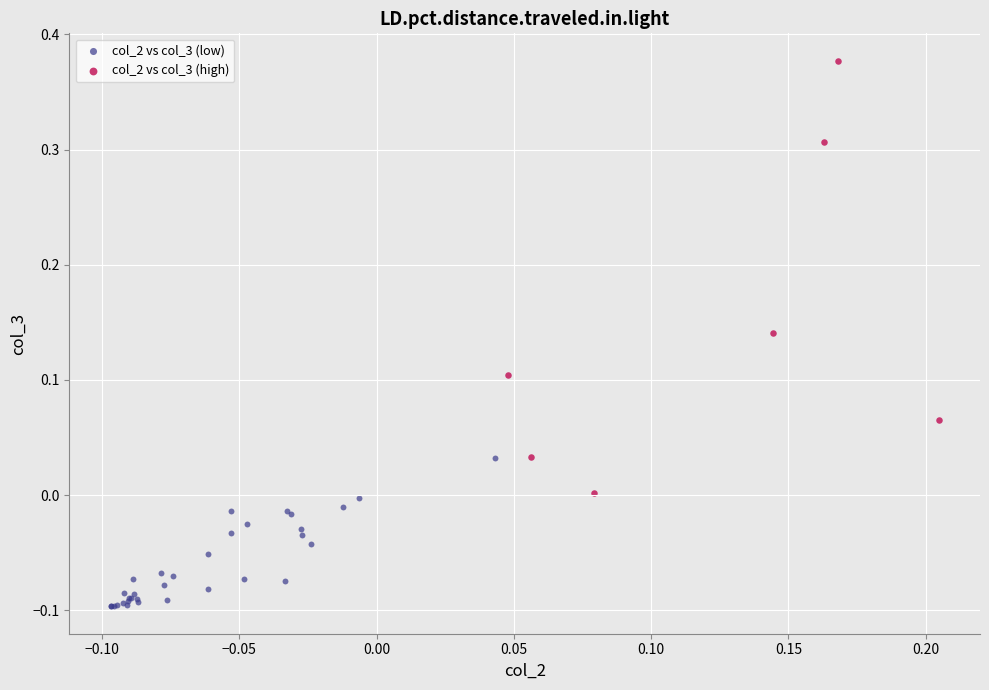

Which series has the widest spread of Y values?

col_2 vs col_3 (high)